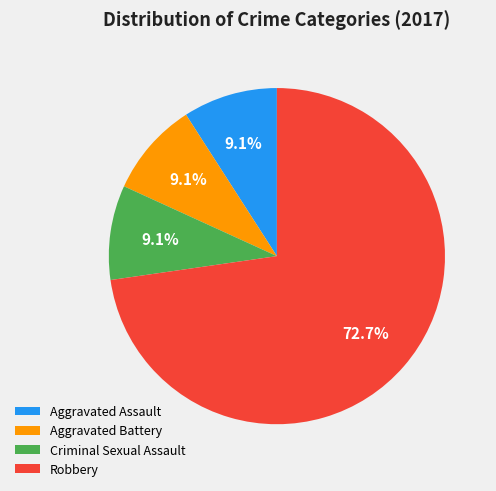

True or false: Robbery accounts for 73% of the total.

True